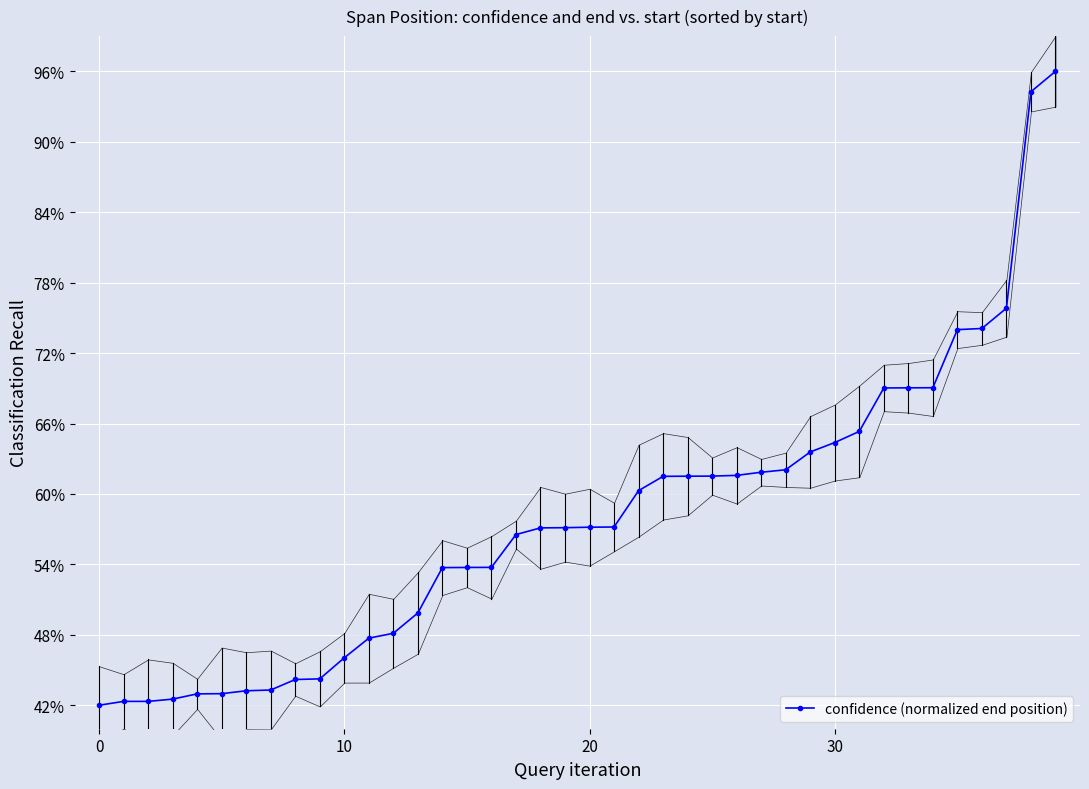

Reading left to right, what are all the values shown in this chart?

0.4	0.4	0.4	0.4	0.4	0.4	0.4	0.4	0.4	0.4	0.5	0.5	0.5	0.5	0.5	0.5	0.5	0.6	0.6	0.6	0.6	0.6	0.6	0.6	0.6	0.6	0.6	0.6	0.6	0.6	0.6	0.7	0.7	0.7	0.7	0.7	0.7	0.8	0.9	1.0